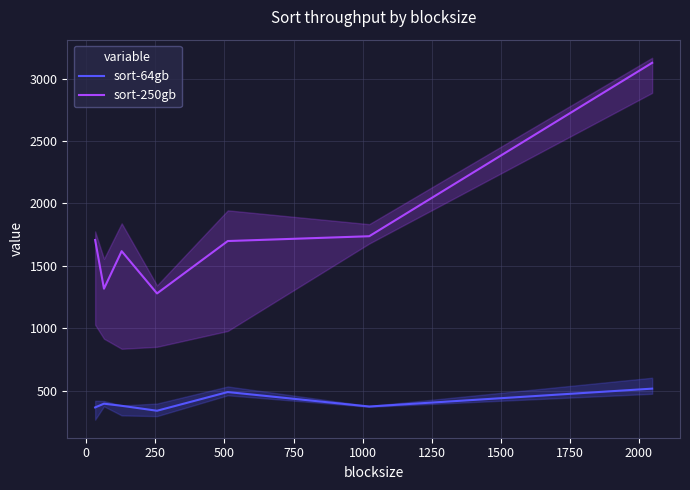

True or false: sort-64gb and sort-250gb cross at least once.

False